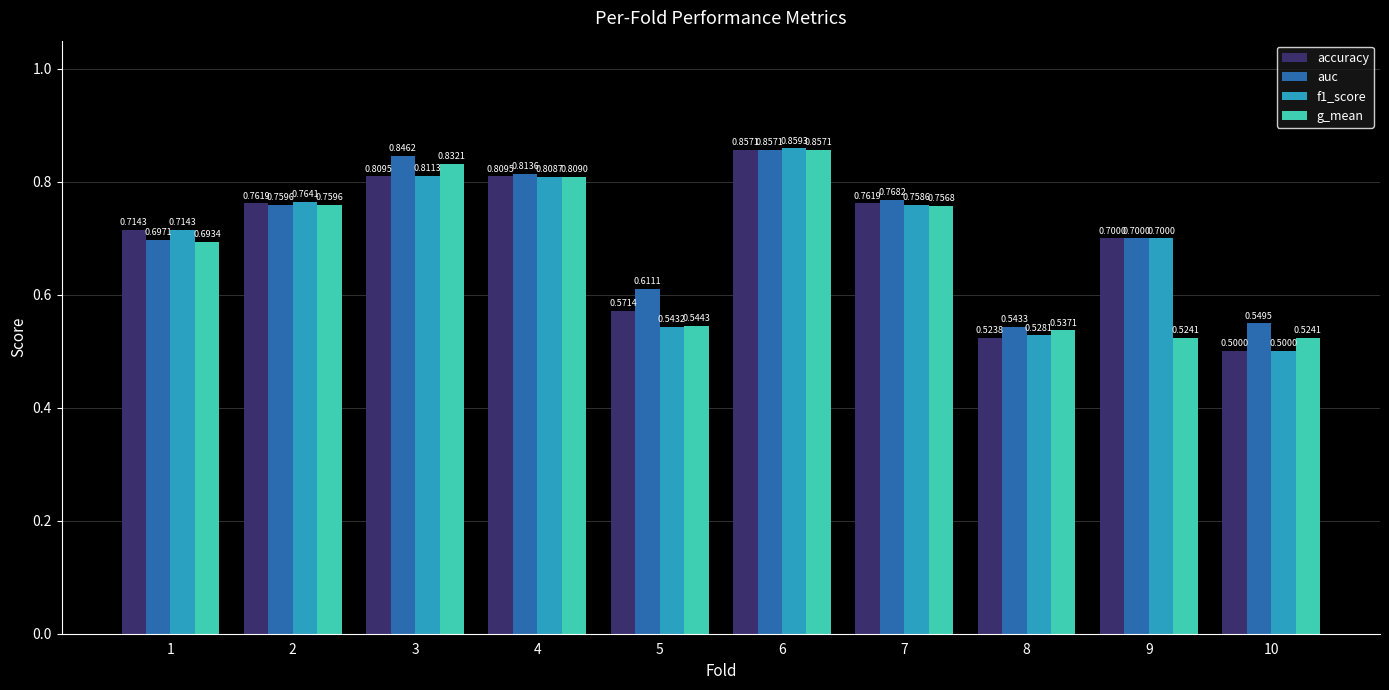

Count the accuracy values in the range 0 to 1.

10